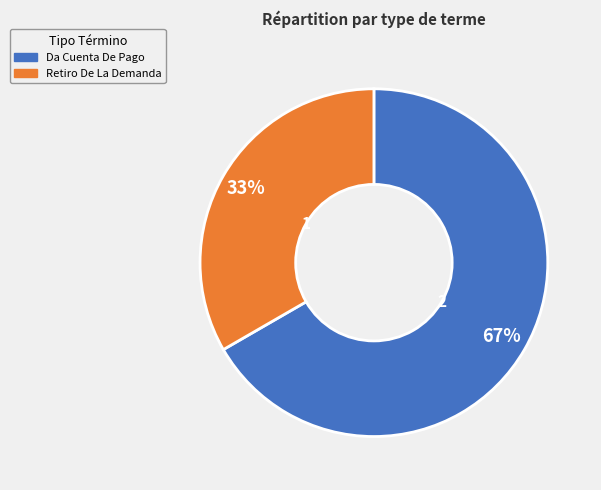

Which slice is the smallest?

Retiro De La Demanda